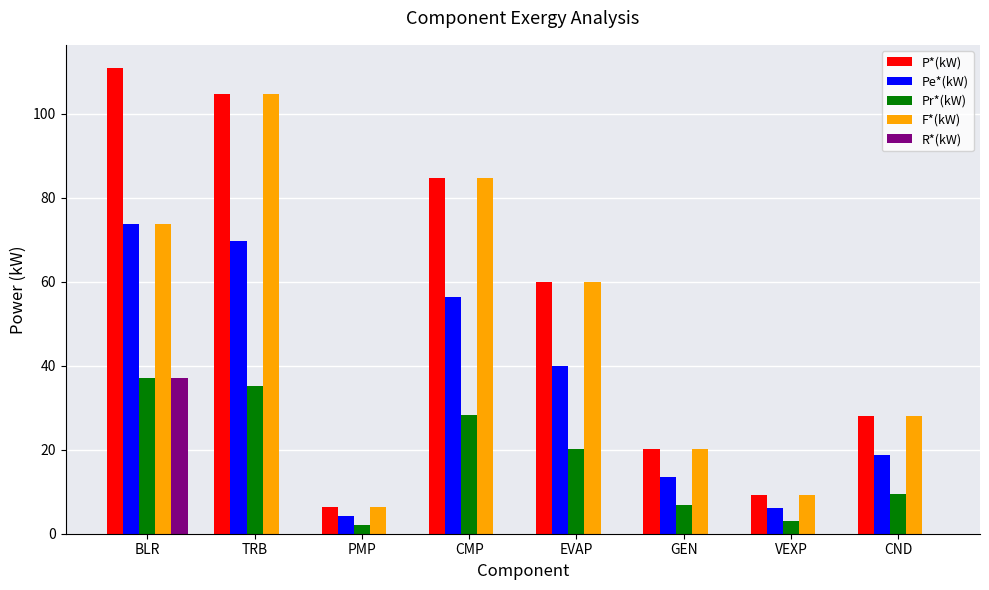

What are all the series names shown in the legend?

P*(kW), Pe*(kW), Pr*(kW), F*(kW), R*(kW)